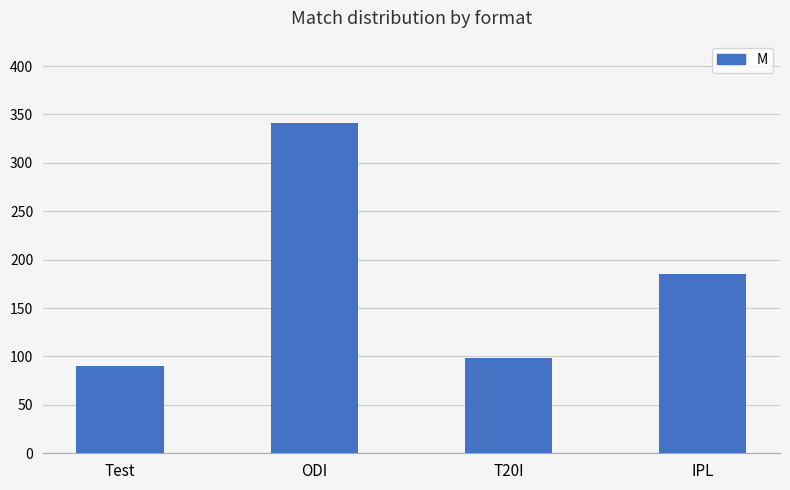

Rank the categories by value from highest to lowest.

ODI, IPL, T20I, Test